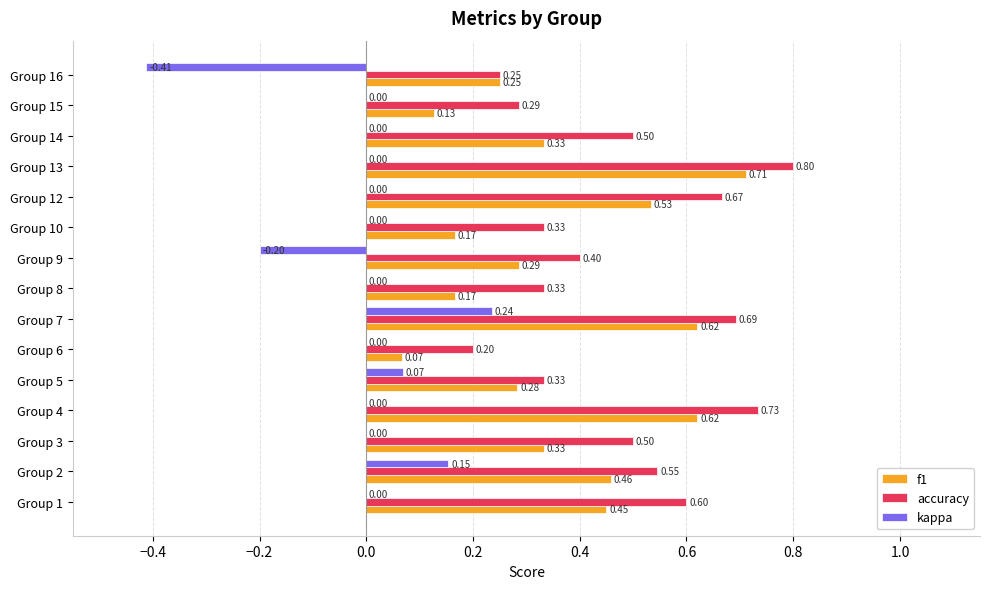

What is the sum of the accuracy values at Group 8 and Group 1?

0.9